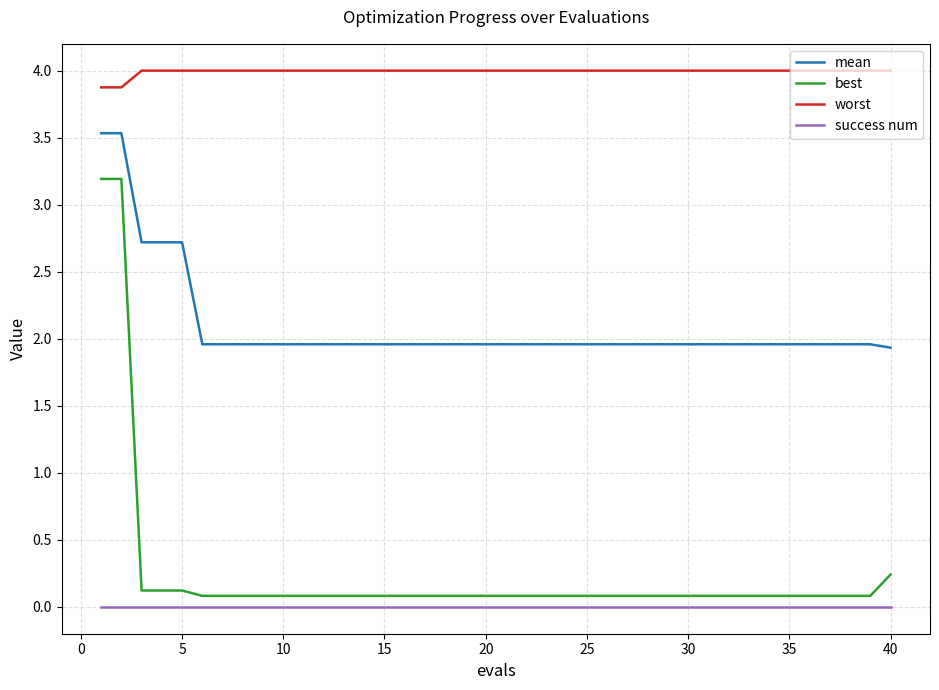

Reading right to left, what are all the values shown in this chart?

mean: 1.9	2.0	2.0	2.0	2.0	2.0	2.0	2.0	2.0	2.0	2.0	2.0	2.0	2.0	2.0	2.0	2.0	2.0	2.0	2.0	2.0	2.0	2.0	2.0	2.0	2.0	2.0	2.0	2.0	2.0	2.0	2.0	2.0	2.0	2.0	2.7	2.7	2.7	3.5	3.5
best: 0.2	0.1	0.1	0.1	0.1	0.1	0.1	0.1	0.1	0.1	0.1	0.1	0.1	0.1	0.1	0.1	0.1	0.1	0.1	0.1	0.1	0.1	0.1	0.1	0.1	0.1	0.1	0.1	0.1	0.1	0.1	0.1	0.1	0.1	0.1	0.1	0.1	0.1	3.2	3.2
worst: 4.0	4.0	4.0	4.0	4.0	4.0	4.0	4.0	4.0	4.0	4.0	4.0	4.0	4.0	4.0	4.0	4.0	4.0	4.0	4.0	4.0	4.0	4.0	4.0	4.0	4.0	4.0	4.0	4.0	4.0	4.0	4.0	4.0	4.0	4.0	4.0	4.0	4.0	3.9	3.9
success num: 0.0	0.0	0.0	0.0	0.0	0.0	0.0	0.0	0.0	0.0	0.0	0.0	0.0	0.0	0.0	0.0	0.0	0.0	0.0	0.0	0.0	0.0	0.0	0.0	0.0	0.0	0.0	0.0	0.0	0.0	0.0	0.0	0.0	0.0	0.0	0.0	0.0	0.0	0.0	0.0